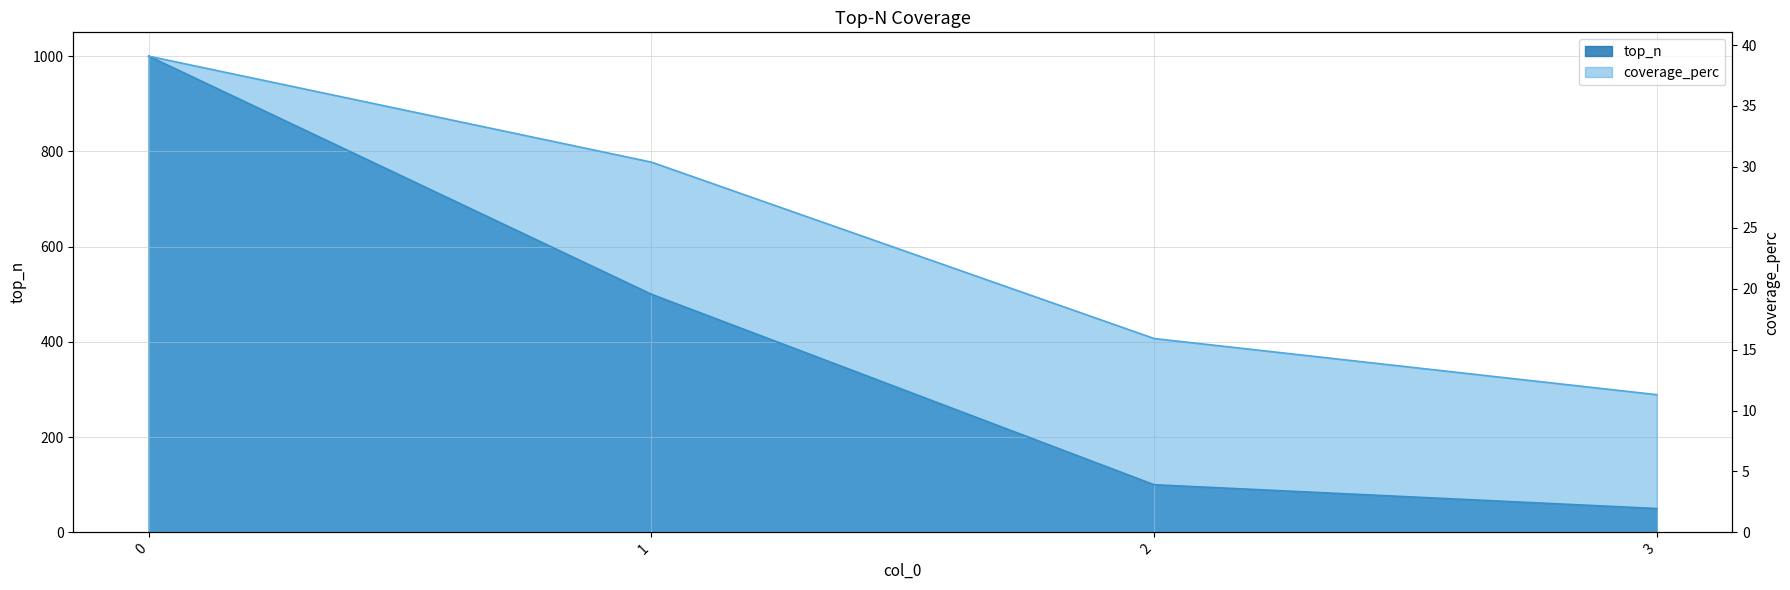

What is the total value across all series at 1?

530.4